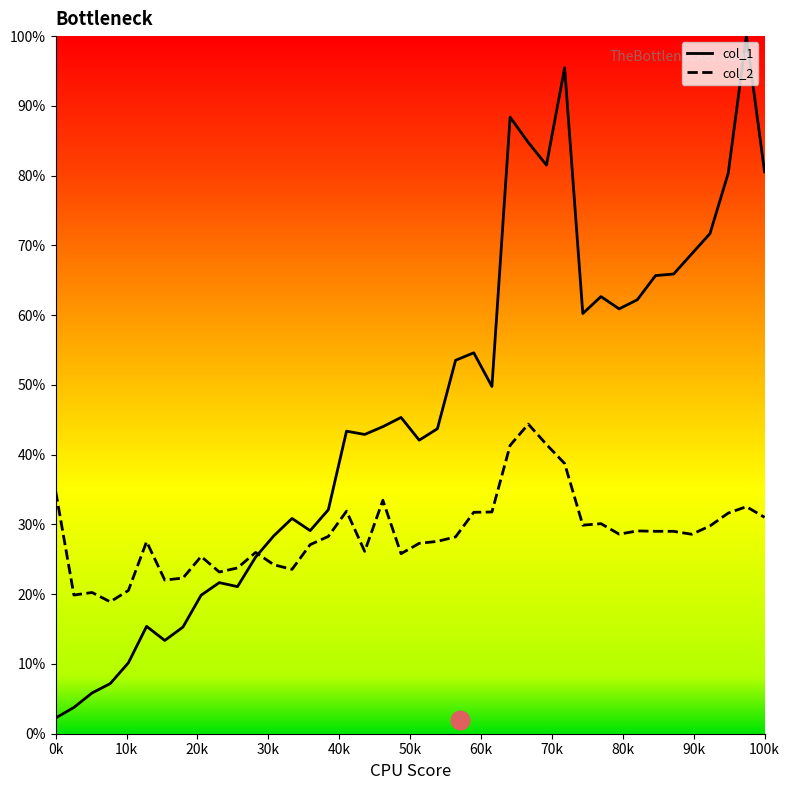

What is the lowest value of the col_1 series?

2.3